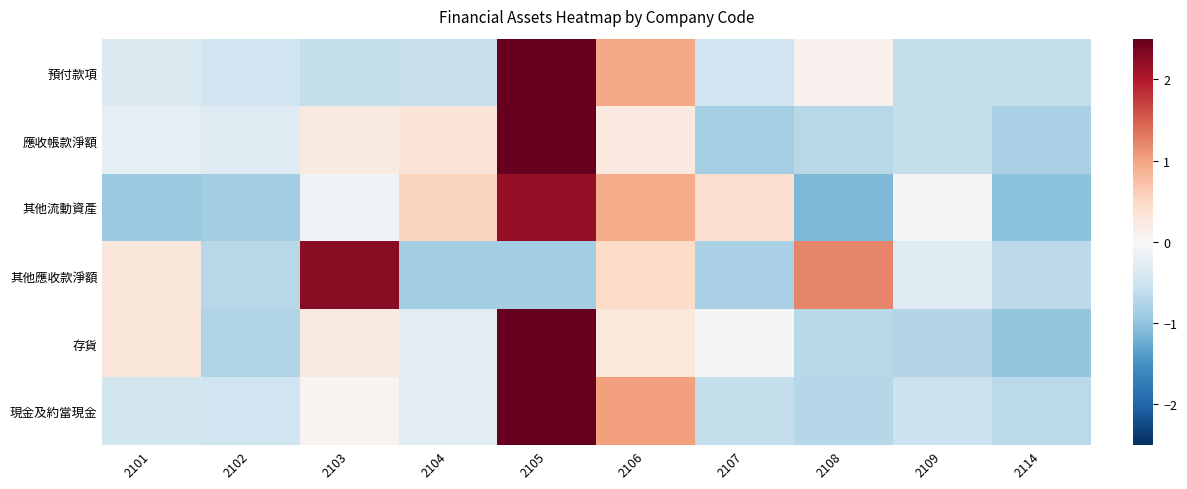

What is the total value across all series at 2106?

3.9